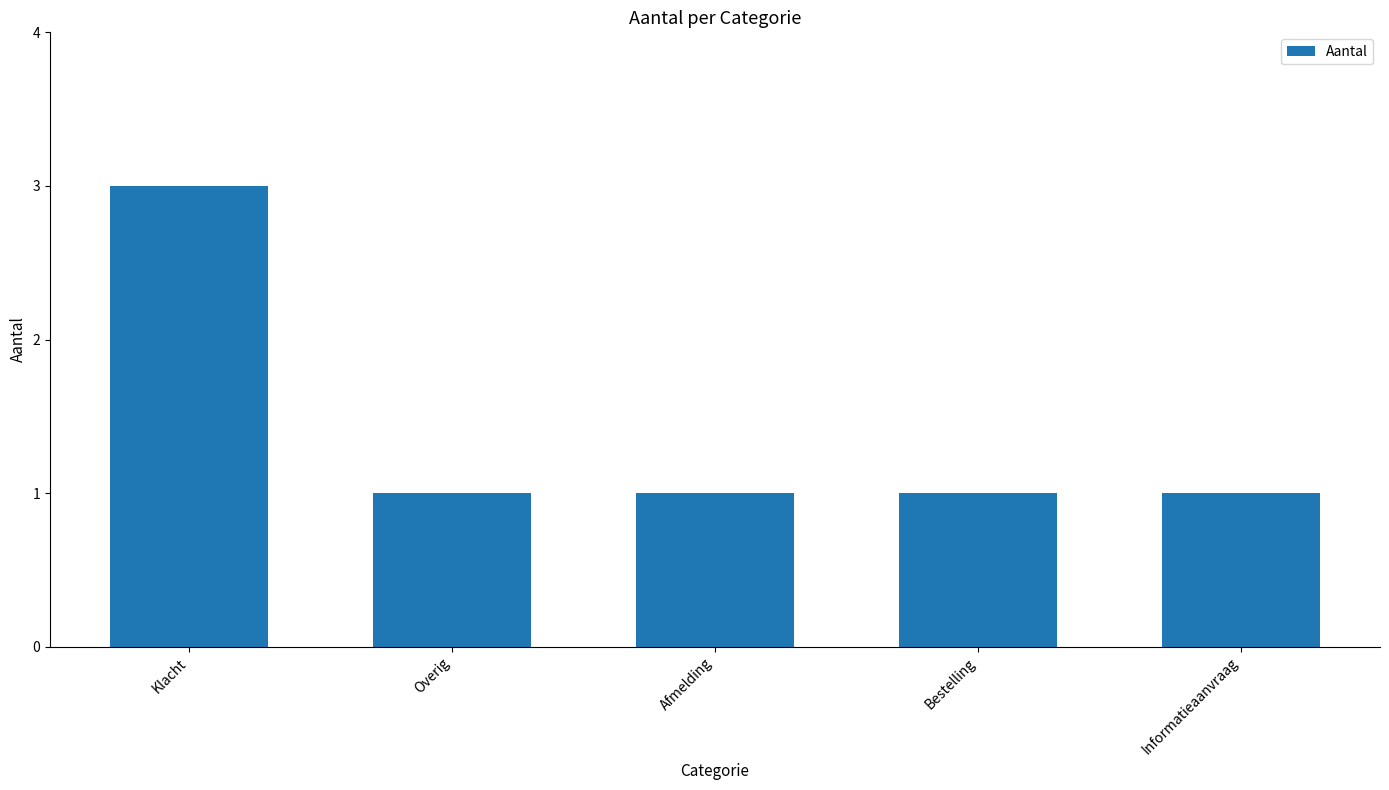

Does the chart contain any negative values?

No